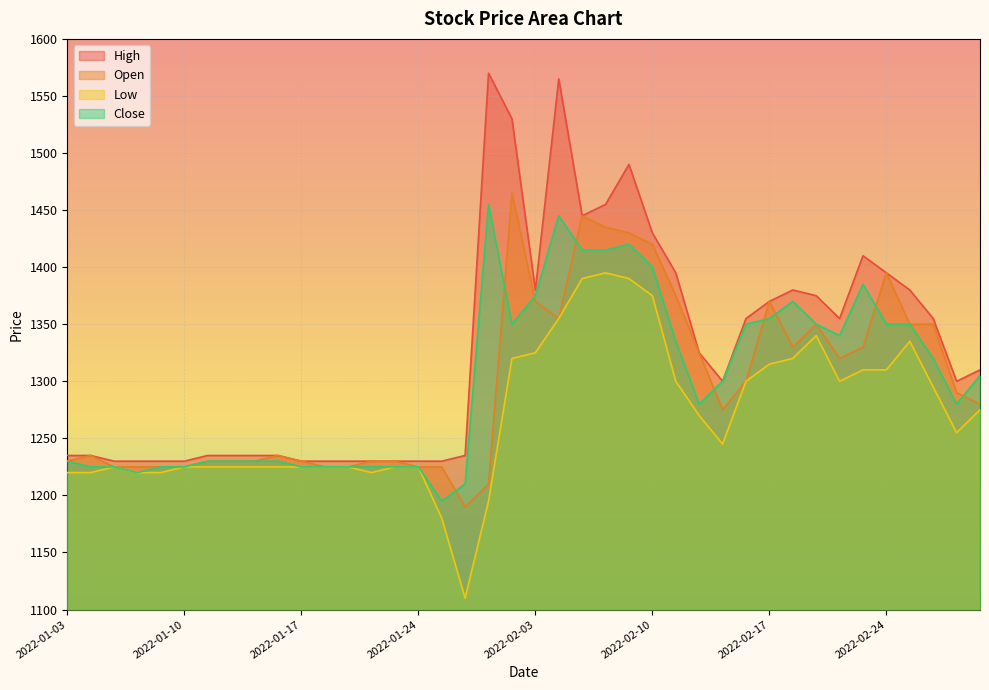

True or false: Open and High intersect in this chart.

False